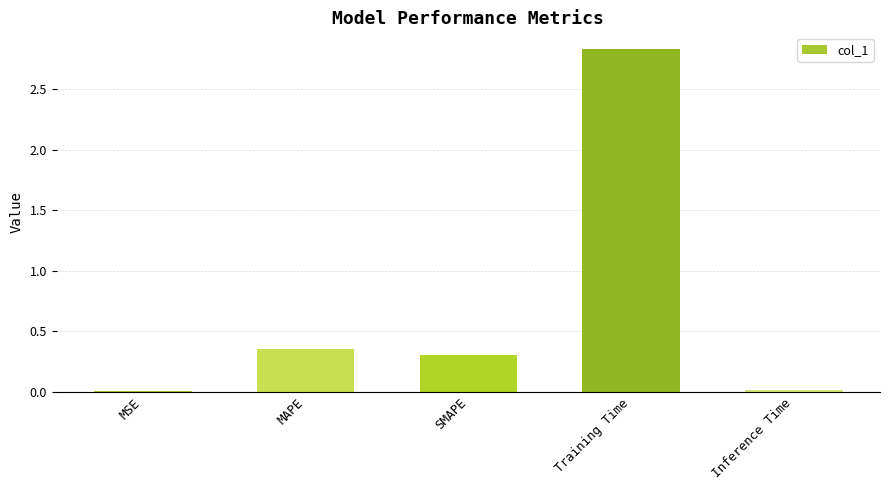

True or false: the data shows 0.1 at SMAPE.

False